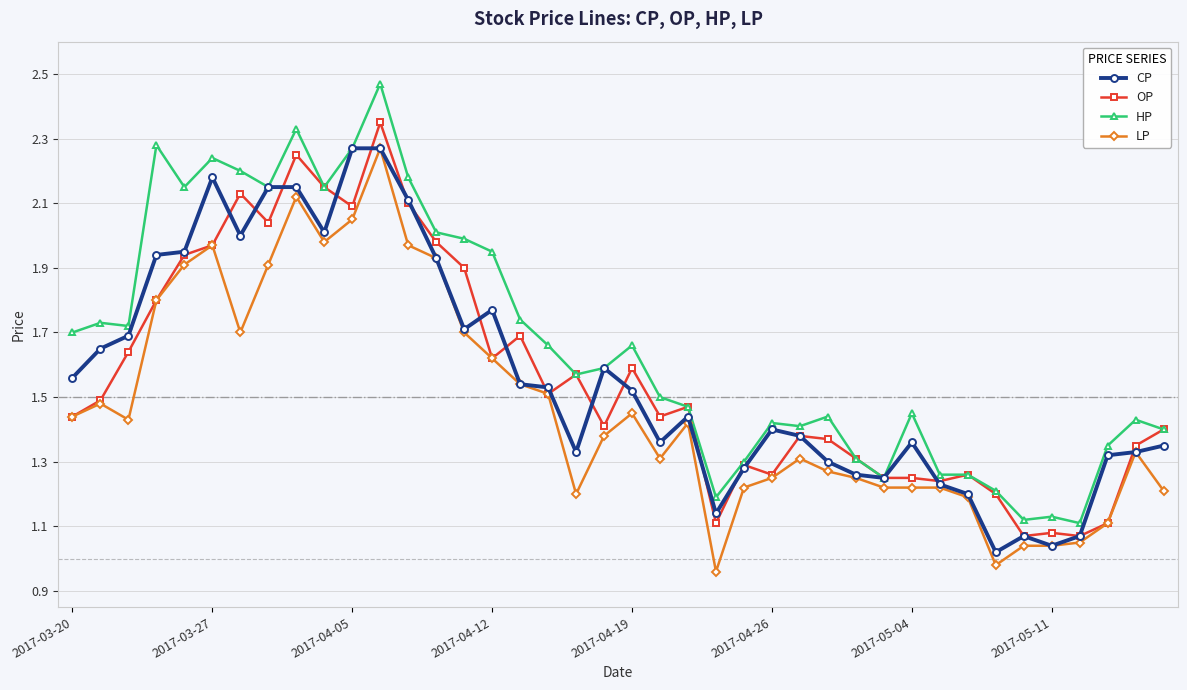

How many lines are shown in the chart?

4